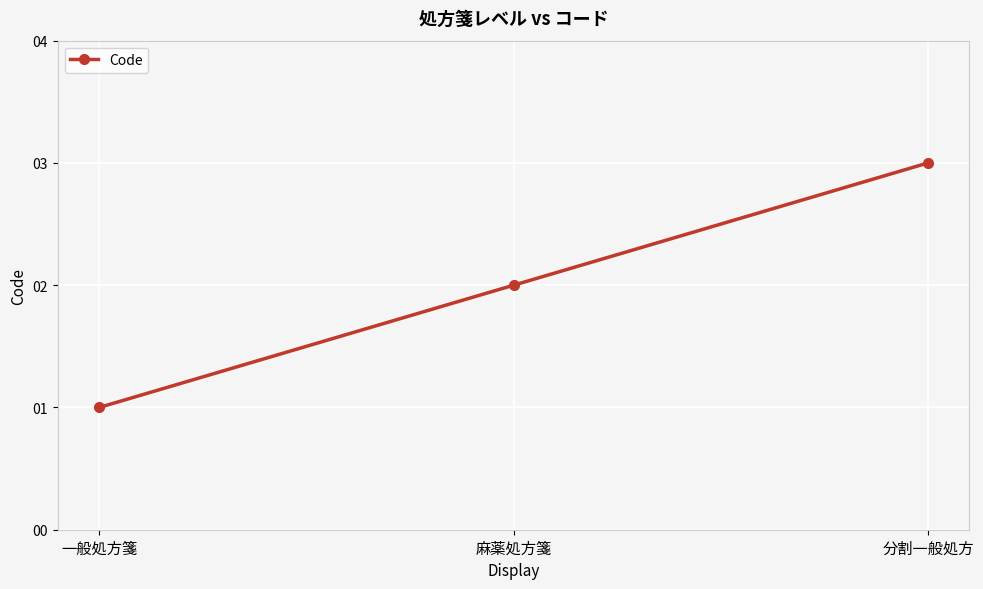

How many data points are less than 2?

1